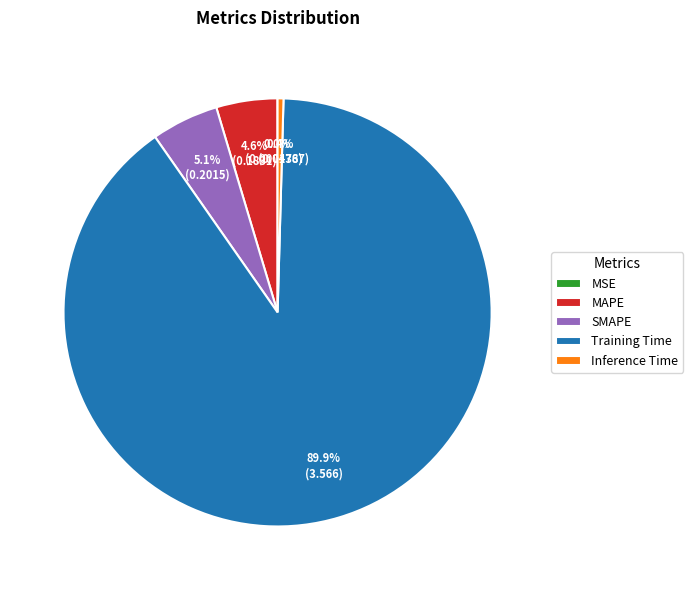

Between Inference Time and SMAPE, which is larger?

SMAPE